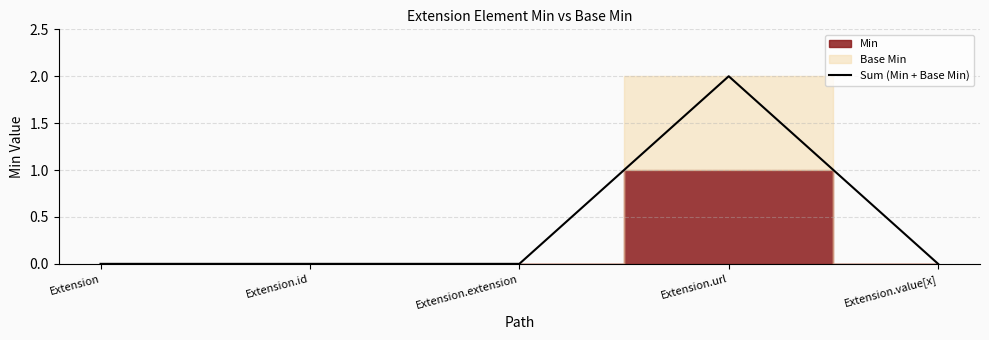

True or false: the data shows 1 at Extension.

False